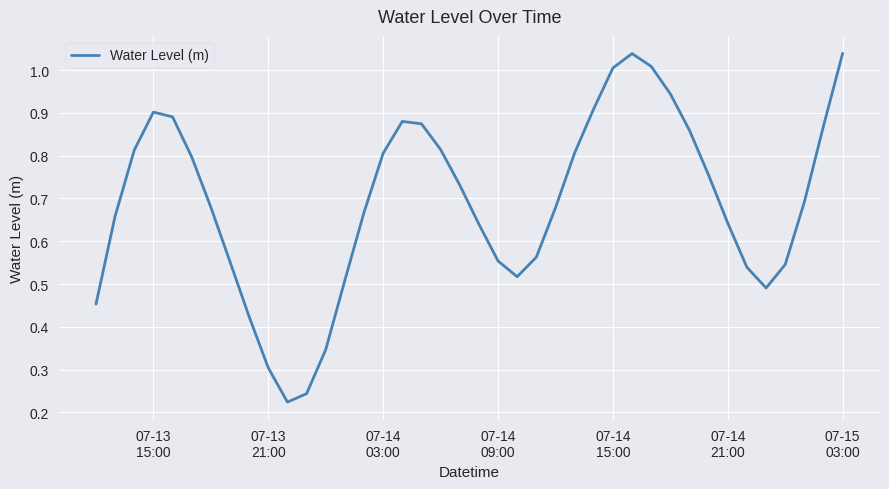

Reading left to right, list all the values displayed in this chart.

0.5	0.7	0.8	0.9	0.9	0.8	0.7	0.6	0.4	0.3	0.2	0.2	0.3	0.5	0.7	0.8	0.9	0.9	0.8	0.7	0.6	0.6	0.5	0.6	0.7	0.8	0.9	1.0	1.0	1.0	0.9	0.9	0.8	0.6	0.5	0.5	0.5	0.7	0.9	1.0